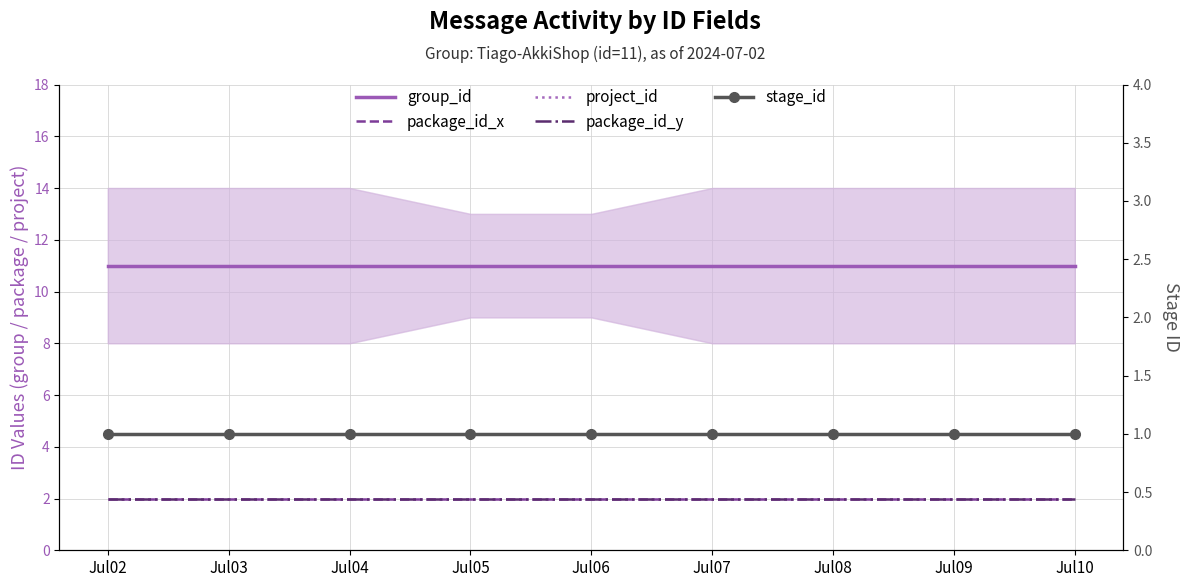

True or false: package_id_y and stage_id cross at least once.

False